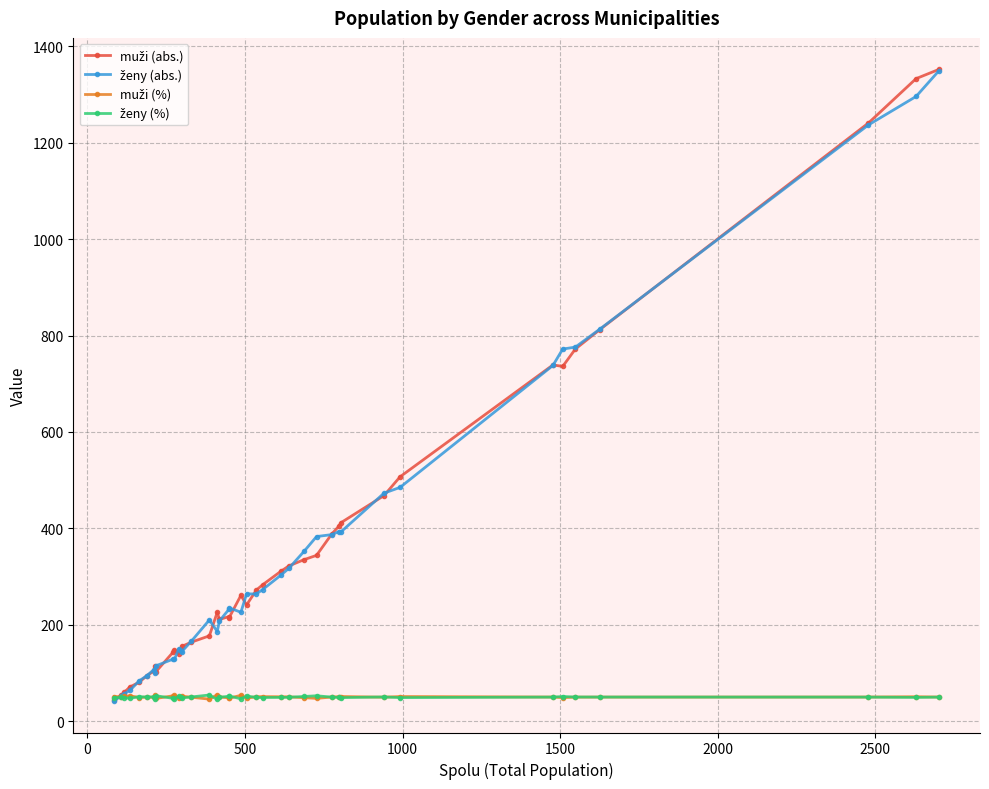

What is the minimum value shown in the chart?

42.0